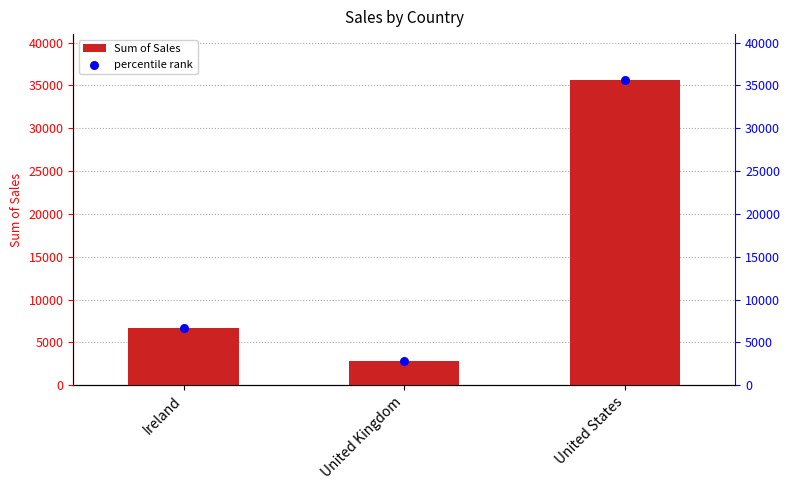

What is the total value across all series at United Kingdom?

5597.0